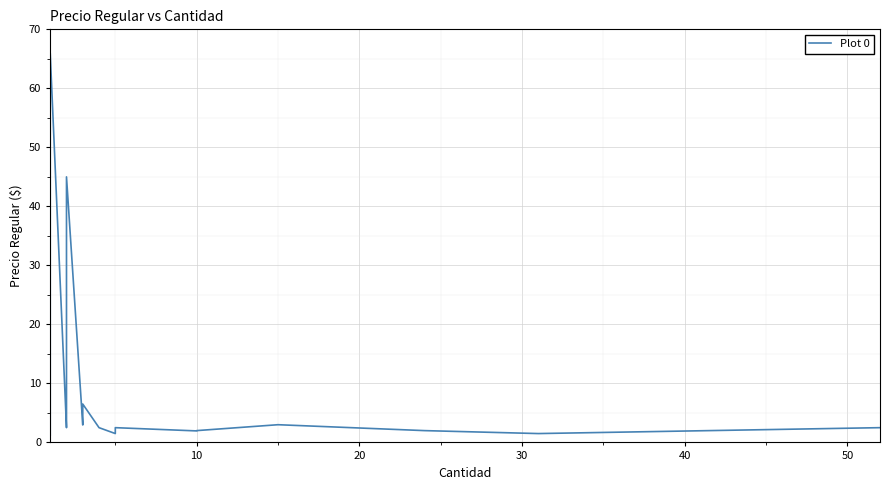

What is the average value?

7.0